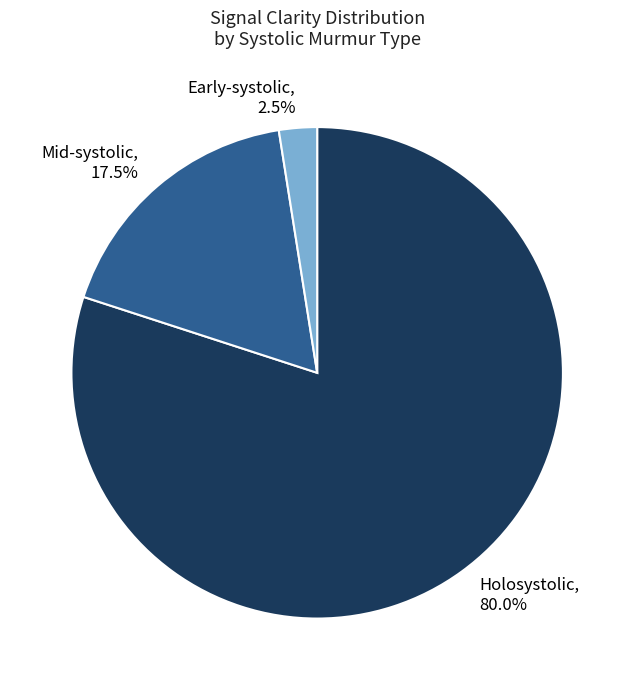

Approximately how many times larger is the value at Holosystolic, 80.0% compared to Early-systolic, 2.5%?

32.0